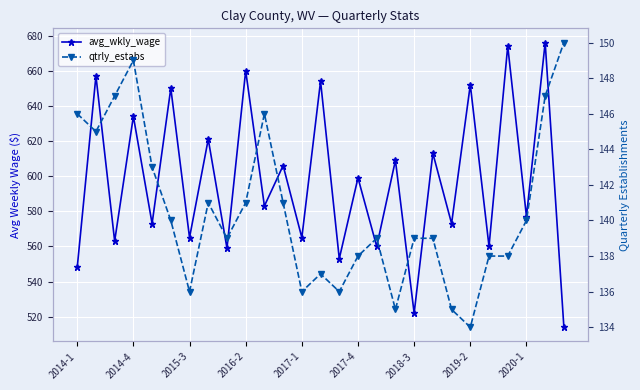

How many data points does each series have?

27